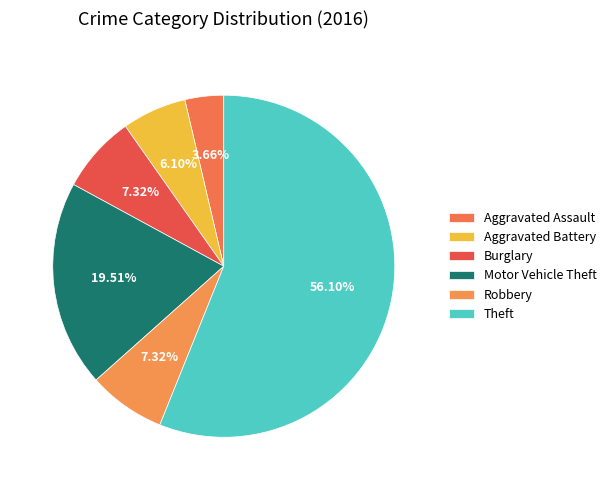

To the nearest percent, what is the average slice percentage?

17%